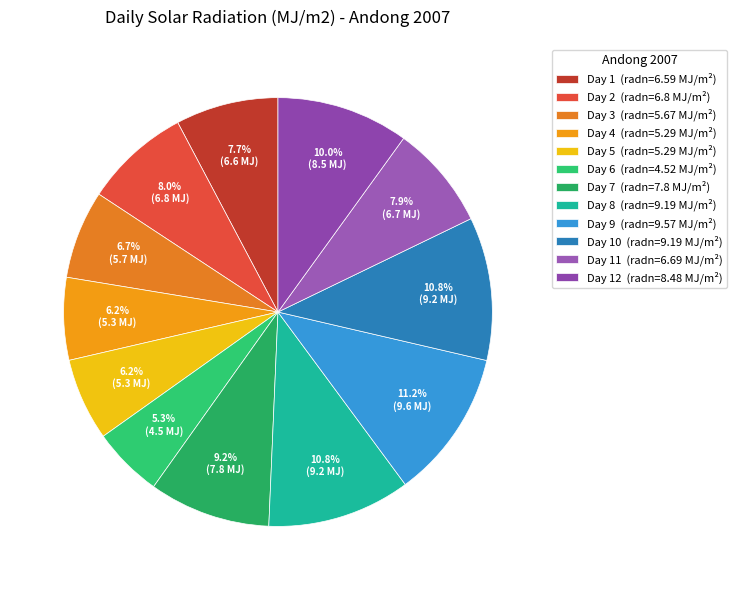

Which slice is the largest?

Day 9